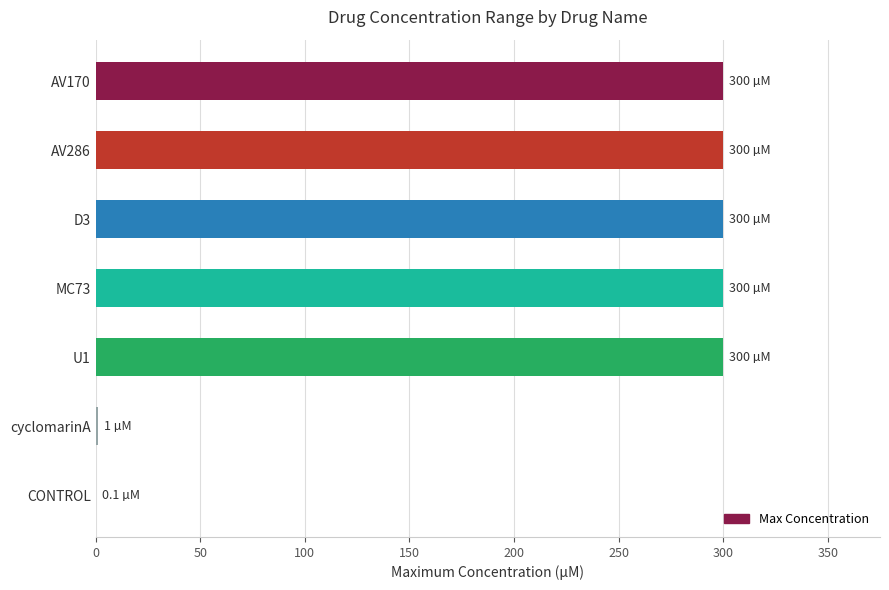

Approximately how many times larger is the value at MC73 compared to U1?

1.0